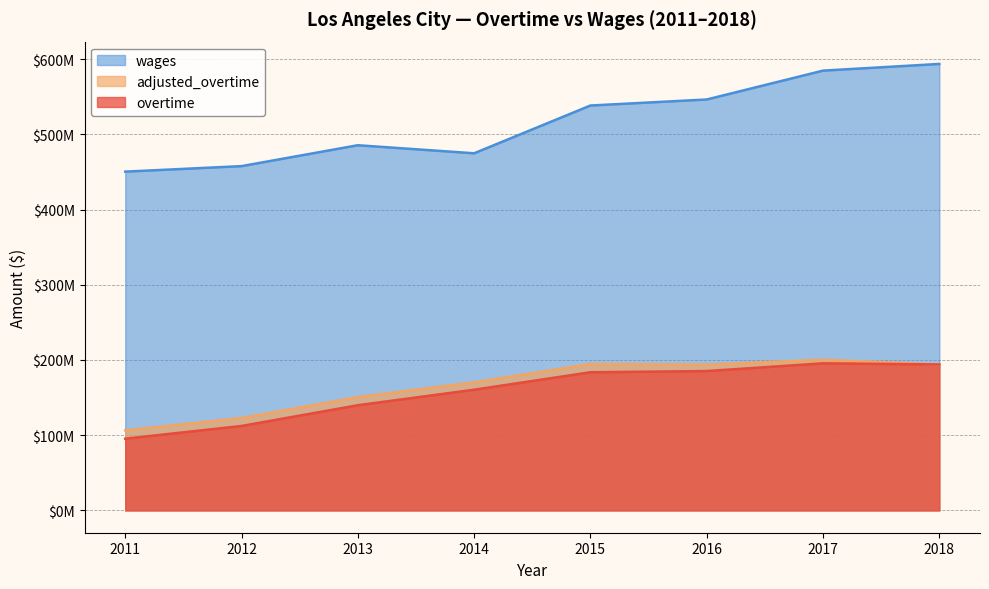

What is the value of the wages point at the 5th from the left?

538249724.0